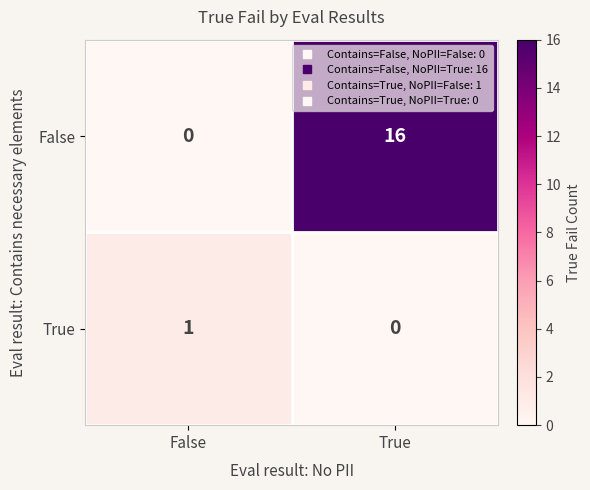

Is it true that False equals 26 at True?

False